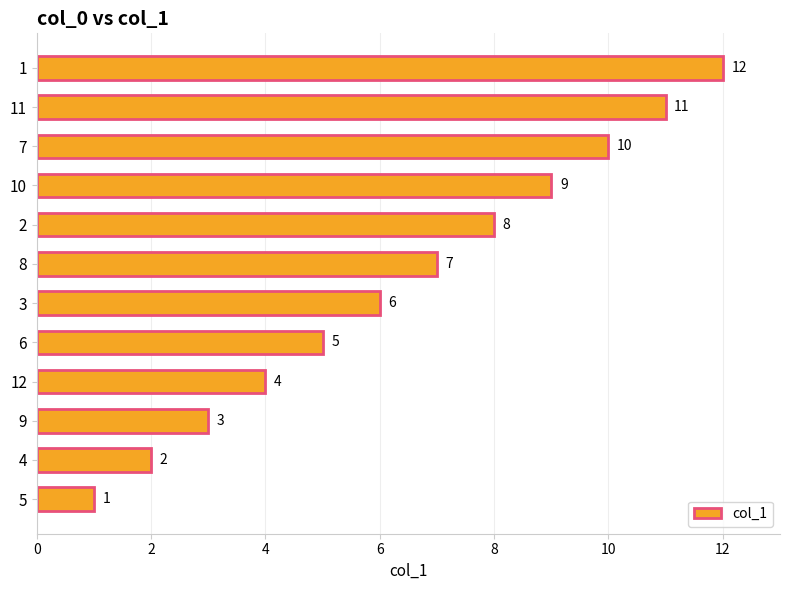

List the labels in order of value, smallest first.

5, 4, 9, 12, 6, 3, 8, 2, 10, 7, 11, 1